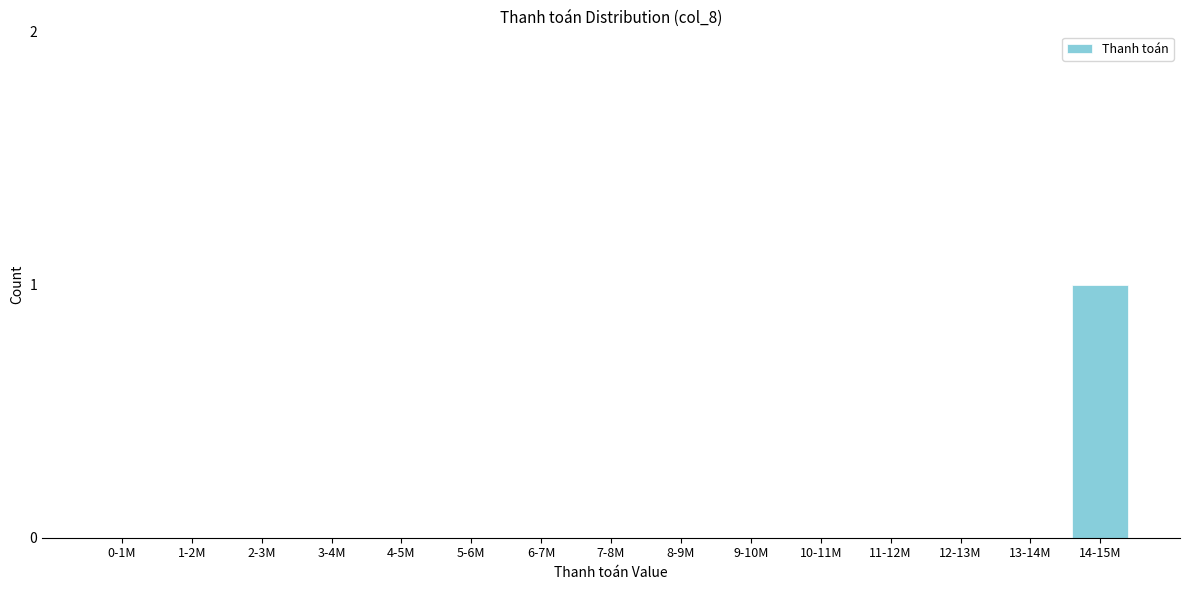

Reading left to right, extract all data points from this chart.

0-1M=0	1-2M=0	2-3M=0	3-4M=0	4-5M=0	5-6M=0	6-7M=0	7-8M=0	8-9M=0	9-10M=0	10-11M=0	11-12M=0	12-13M=0	13-14M=0	14-15M=1